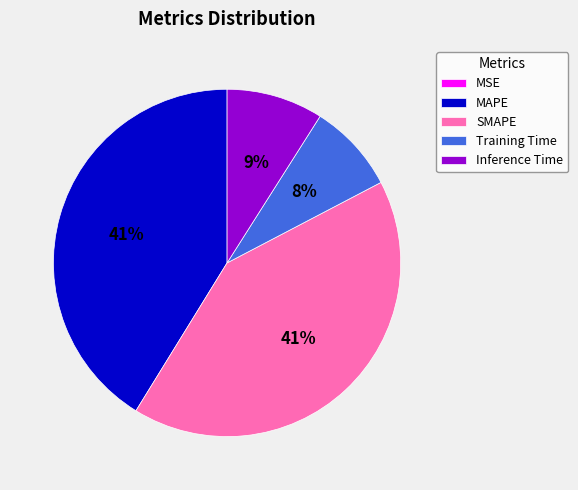

Is there any slice that represents more than half of the pie?

No